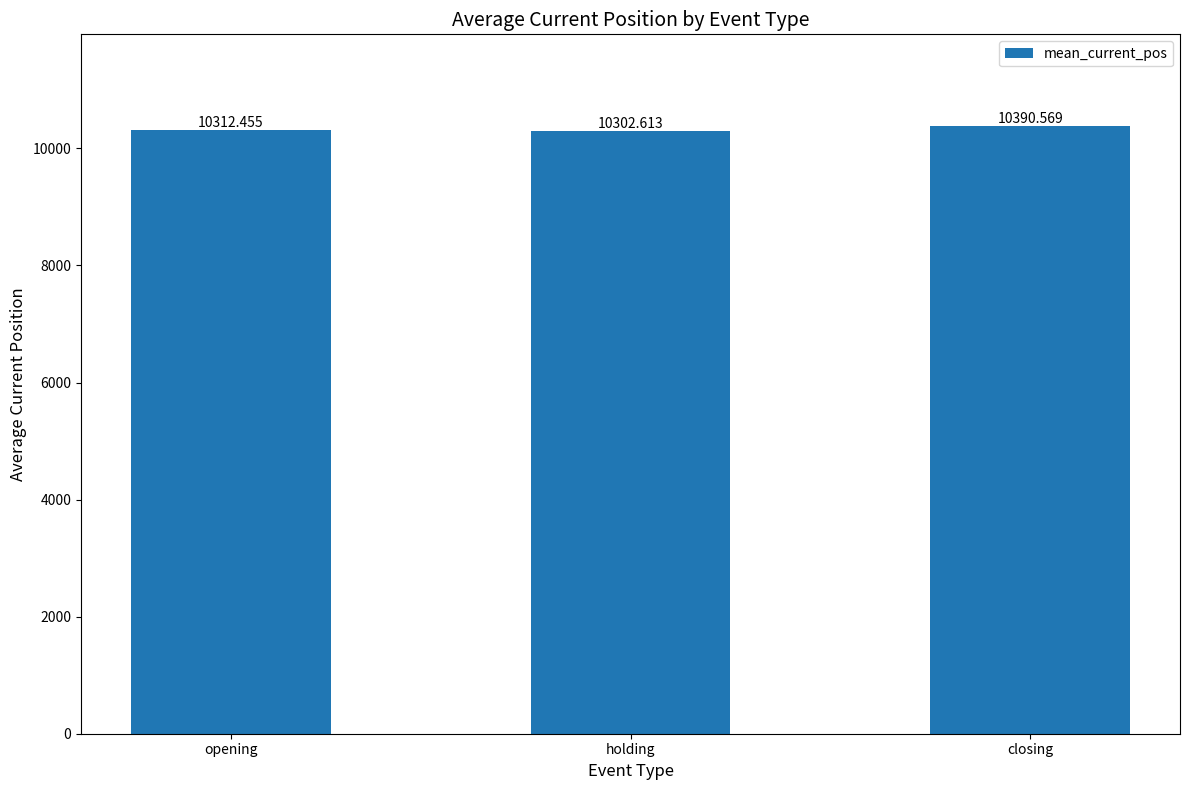

What is the approximate value at closing?

10390.6